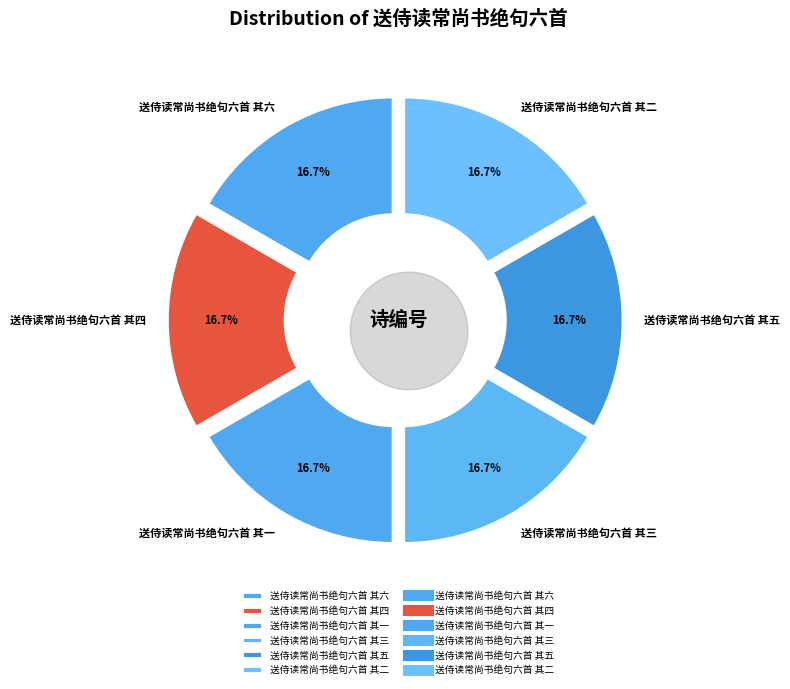

To the nearest percent, what percentage of the pie is 送侍读常尚书绝句六首 其二?

17%